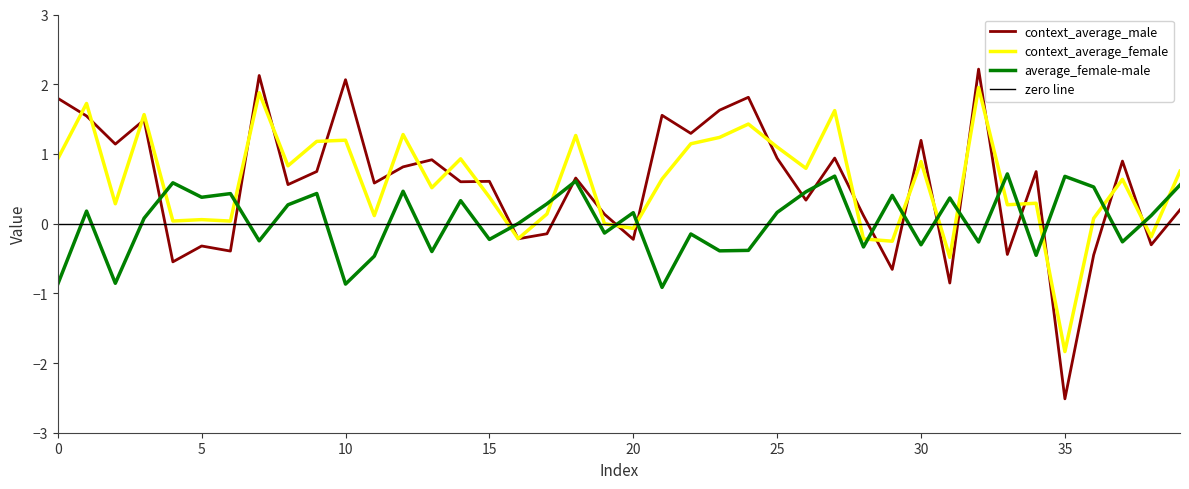

How many values in context_average_female are below zero?

8